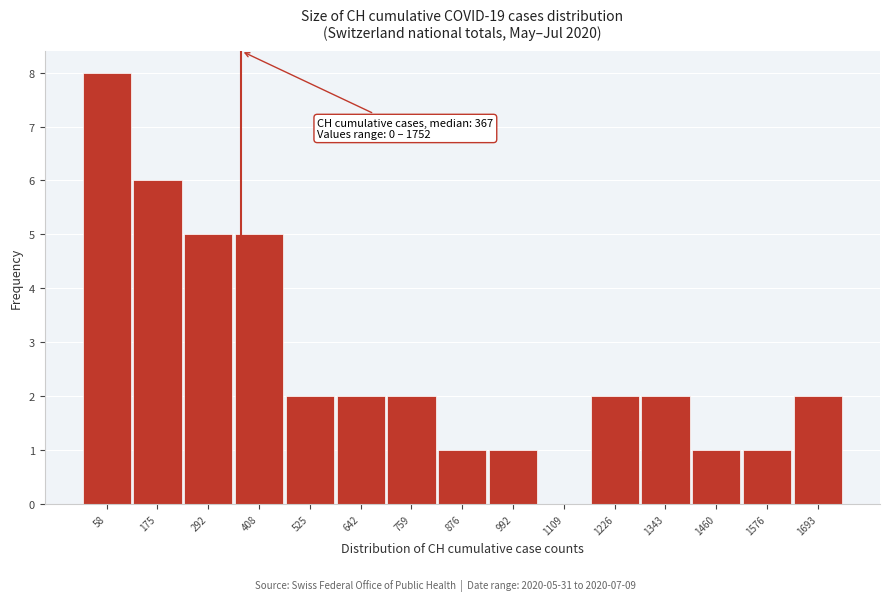

Over which range of the x-axis is the bar tallest?

0 to 120